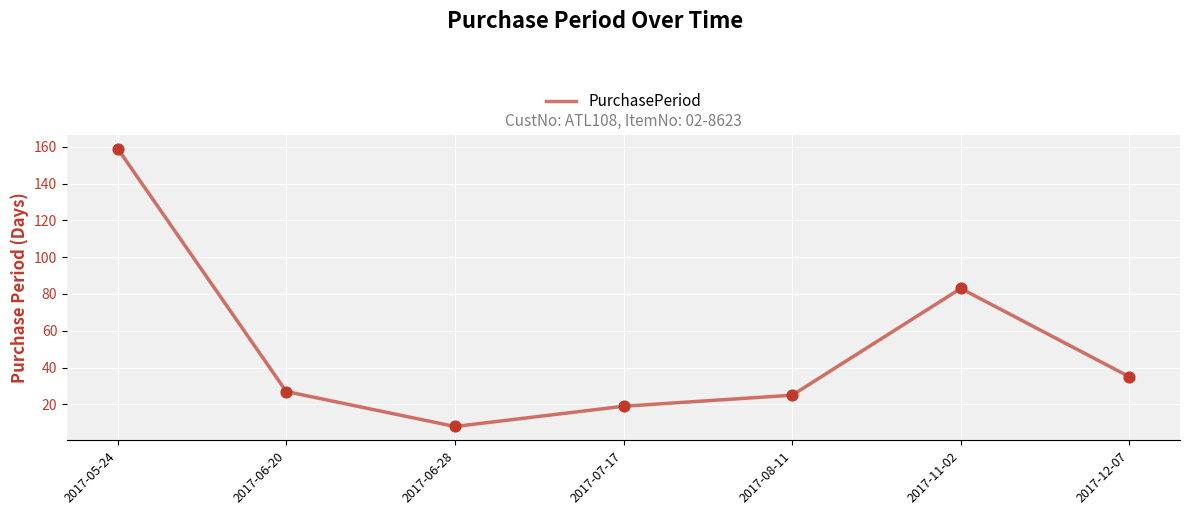

Approximately how many times larger is the value at 2017-06-28 compared to 2017-05-24?

0.1